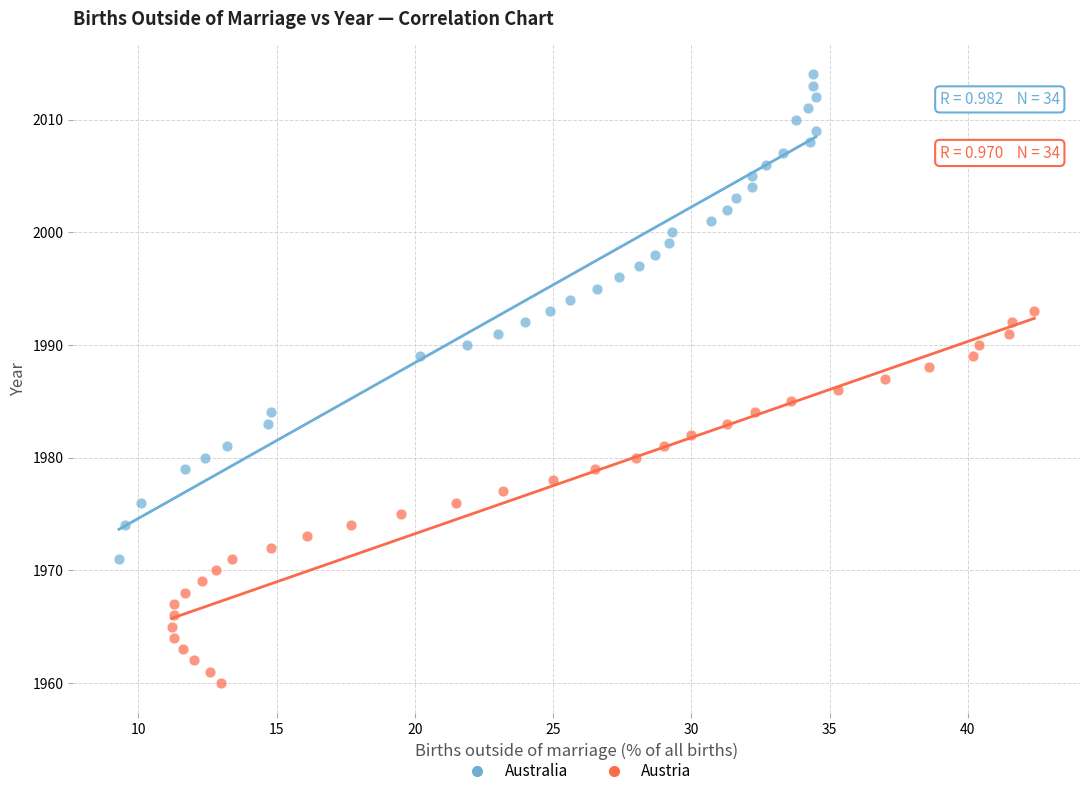

What are all the series names shown in the legend?

Australia, Austria